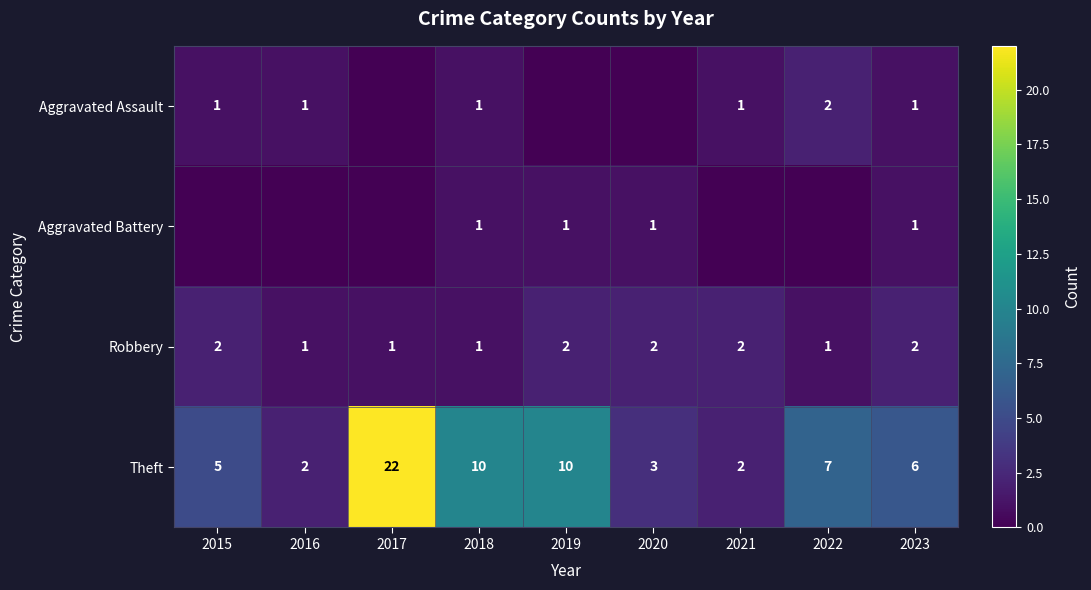

Which label corresponds to the largest value in the chart?

2017